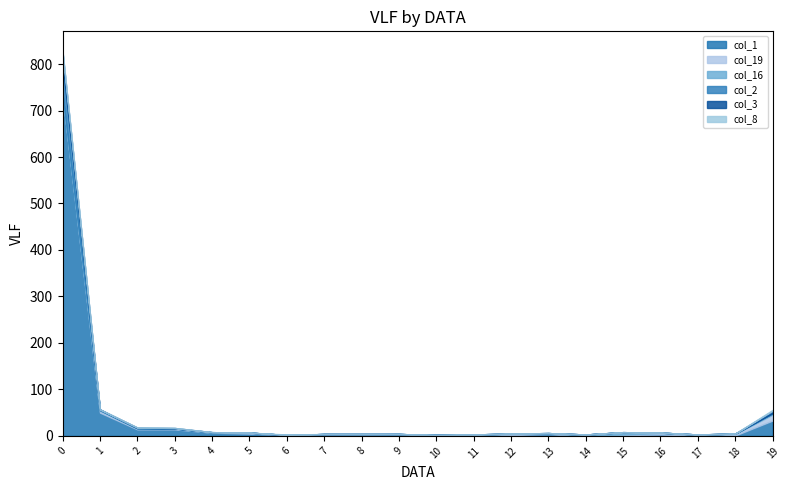

Count the number of categories in the chart.

20